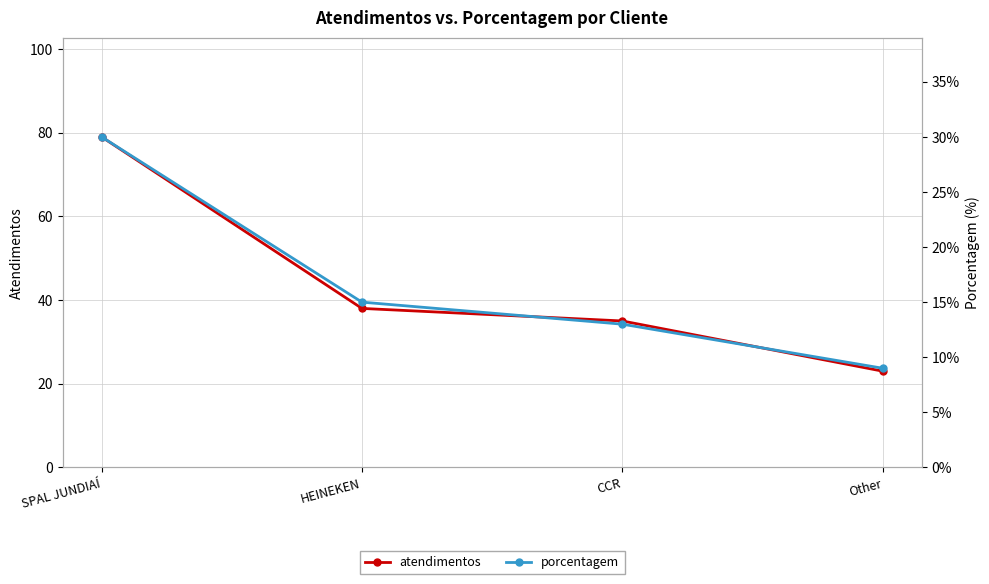

Is it true that atendimentos equals 79 at SPAL JUNDIAÍ?

True